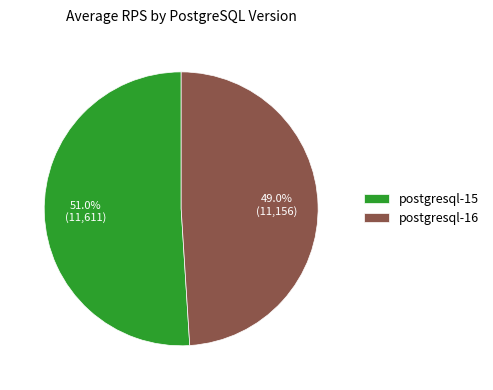

What percentage is NOT represented by postgresql-15?

49.0%